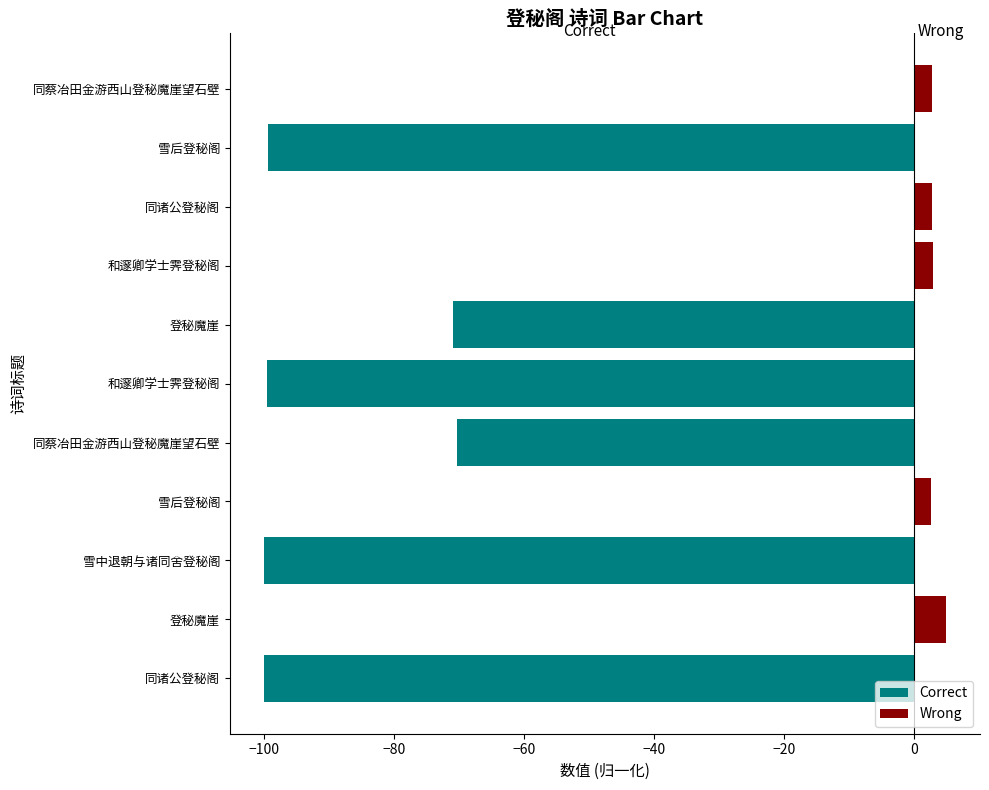

Which has a higher value, 和邃卿学士霁登秘阁 or 雪后登秘阁?

和邃卿学士霁登秘阁